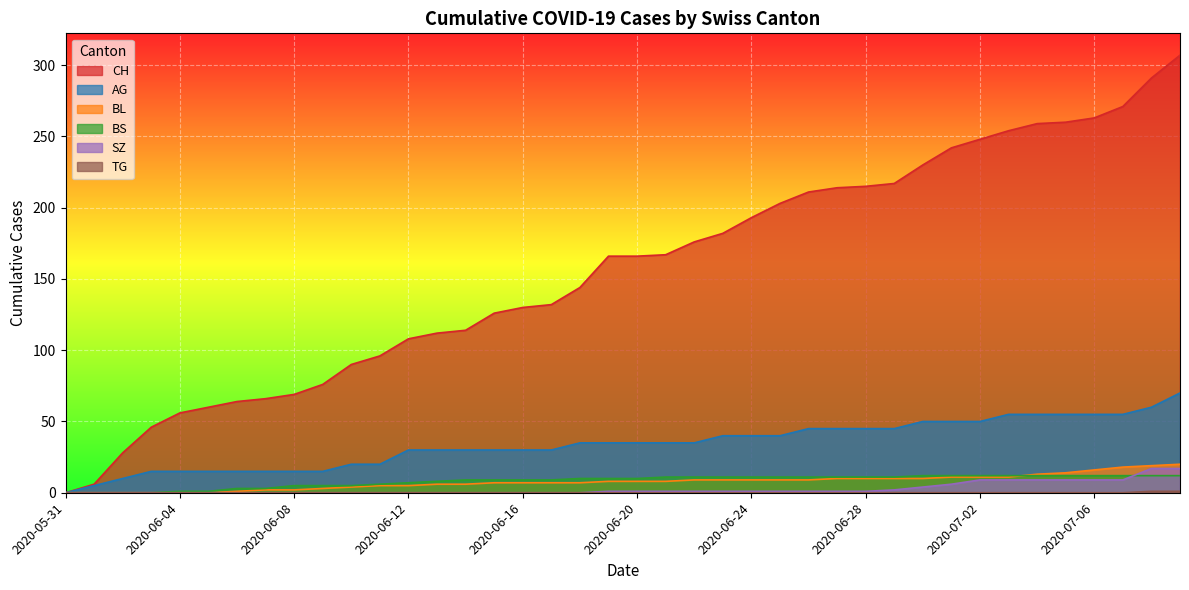

True or false: BS and AG cross at least once.

False